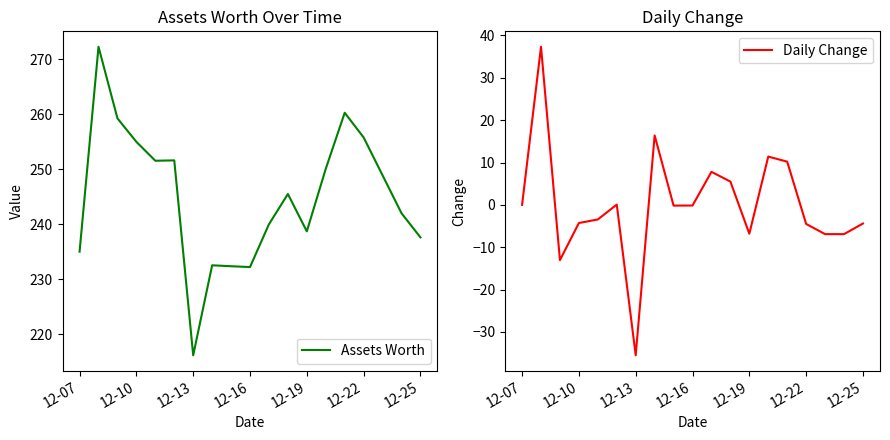

What is the highest value of the Assets Worth series?

272.3